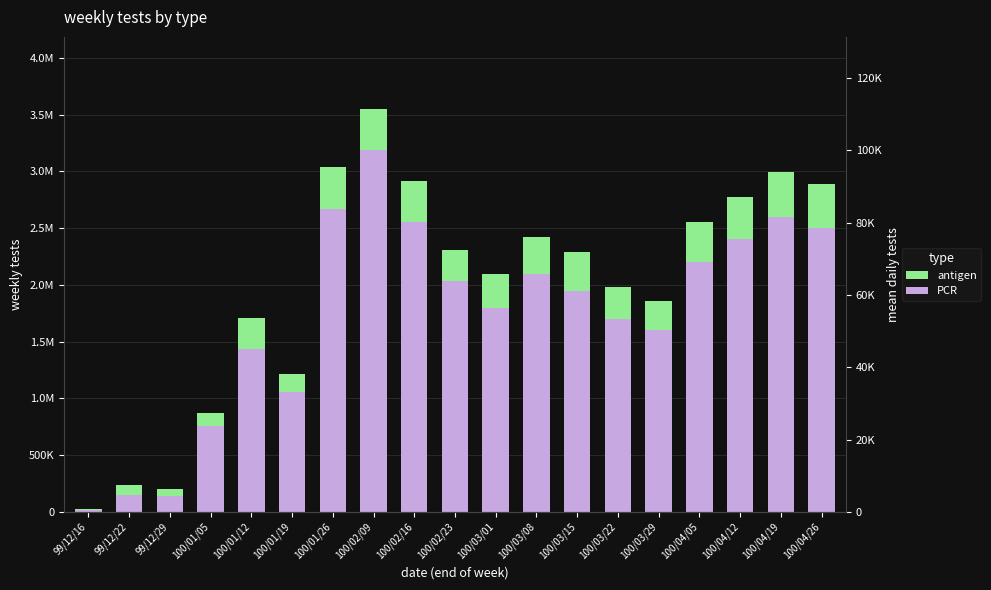

True or false: PCR has a value of 1800000.0 at 100/03/01.

True